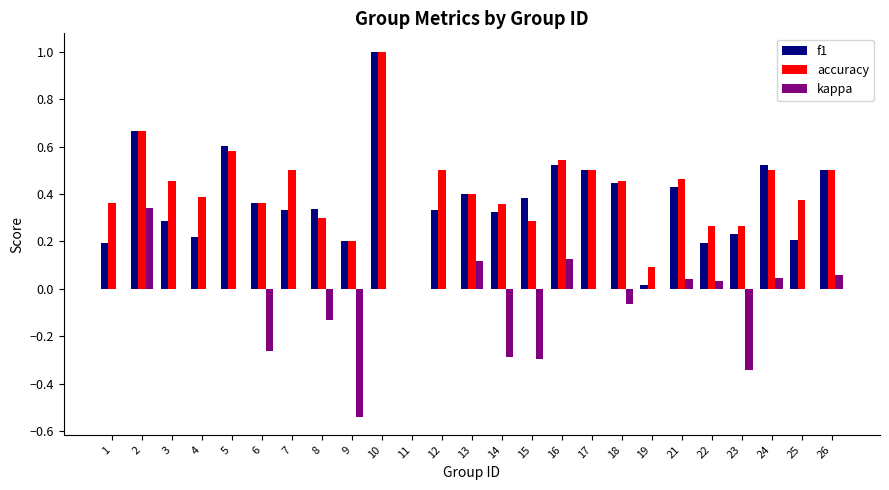

What are all the series names shown in the legend?

f1, accuracy, kappa